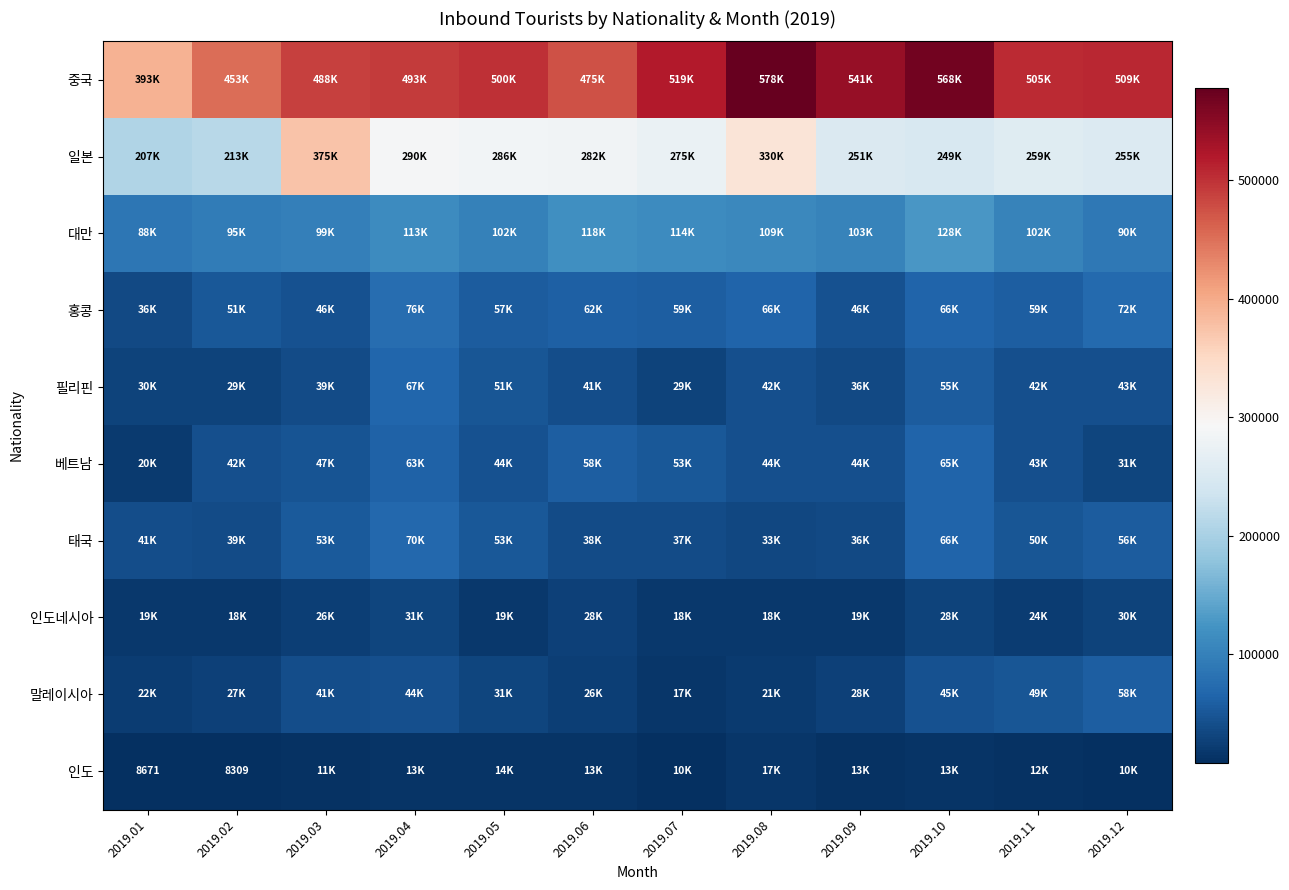

At which category does the chart reach its peak across all series?

2019.08